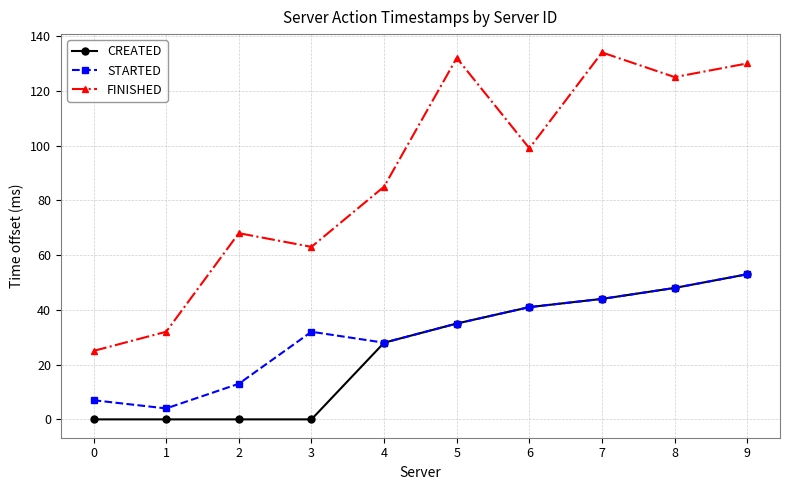

What is the difference between the second highest and minimum values in the CREATED series?

48